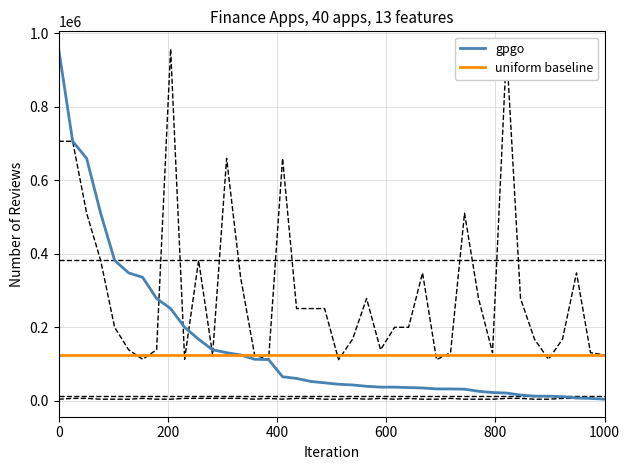

Does the chart have visible grid lines?

Yes